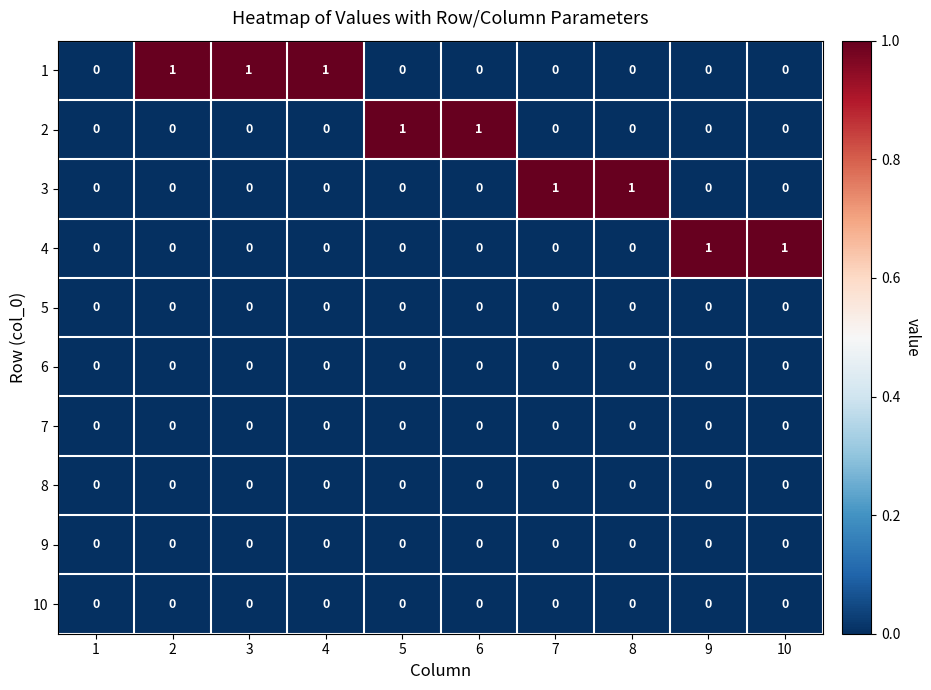

The 6 series shows 0 at 10. True or false?

True